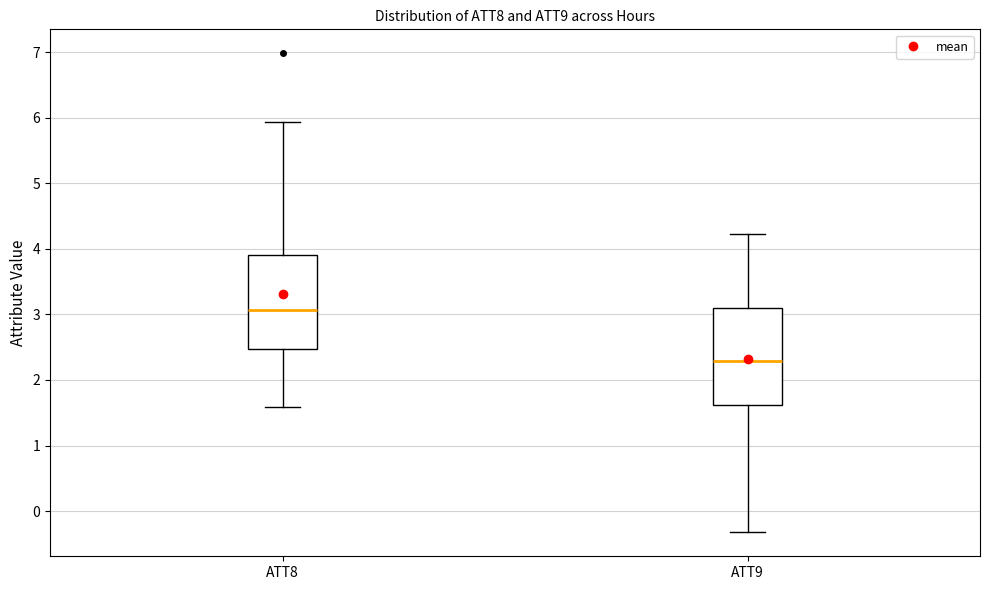

Reading left to right, transcribe this box plot: for each box, give where its median line is, the range the box spans, and where its two whiskers end, as read against the y-axis. The values are not printed on the chart, so give them approximately, as read against the axis.

ATT8: median 3.1, box 2.5 to 3.9, whiskers 1.6 to 5.9
ATT9: median 2.3, box 1.6 to 3.1, whiskers -0.3 to 4.2